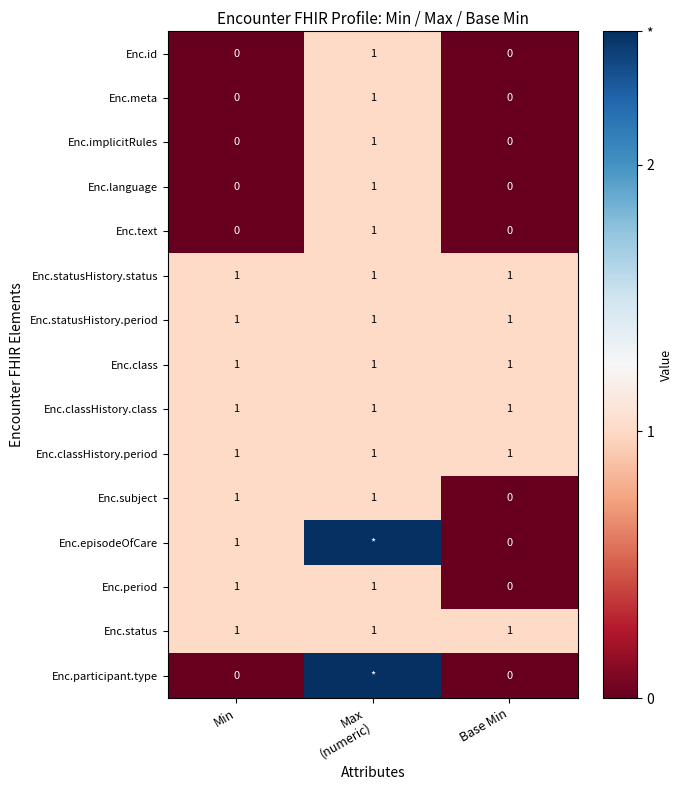

How many Enc.meta values are between 0 and 1?

3